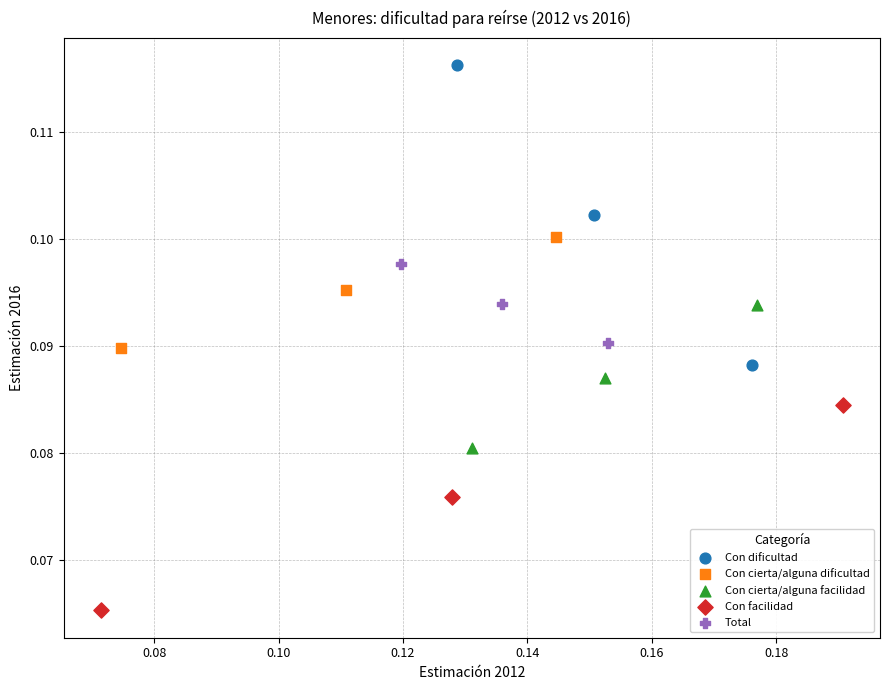

Which series reaches the maximum Y coordinate?

Con dificultad